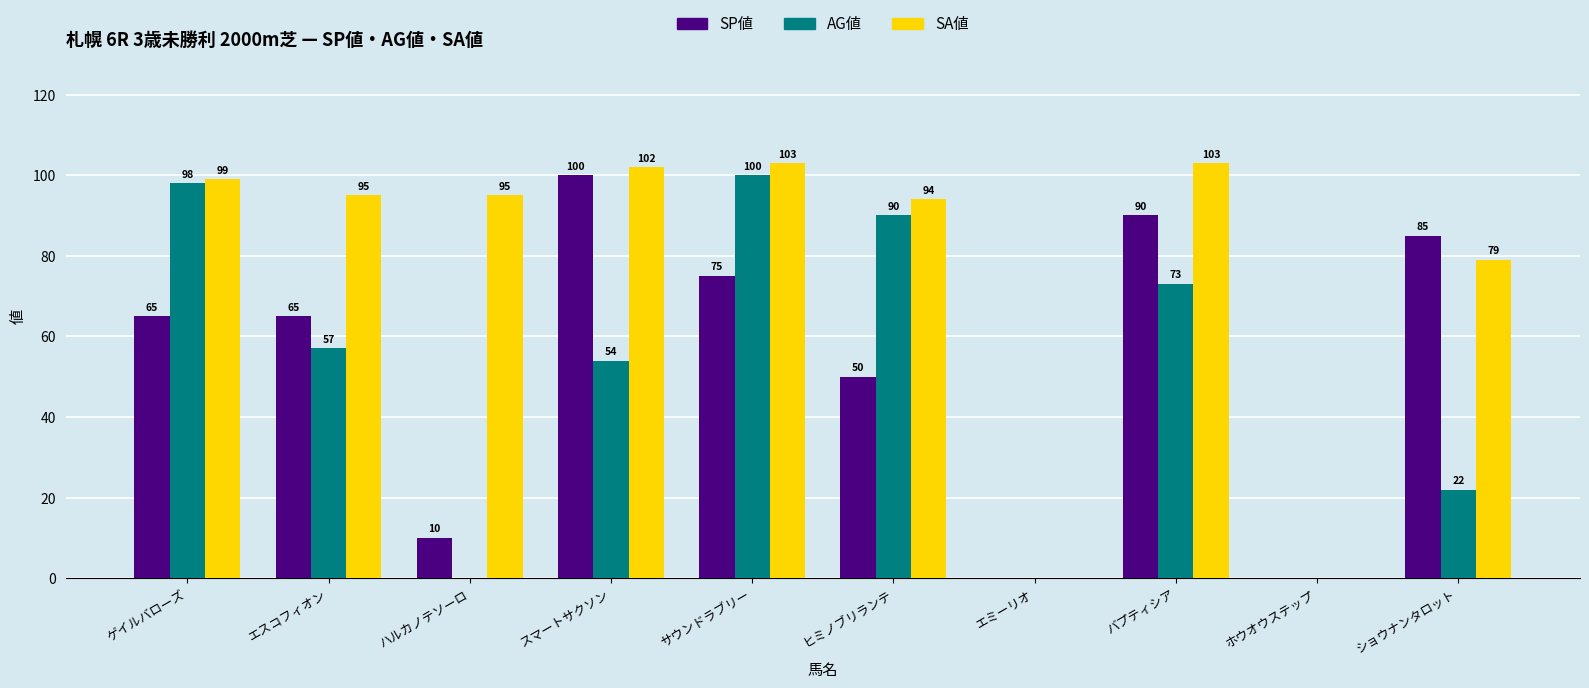

Which series has the largest total across all categories?

SA値